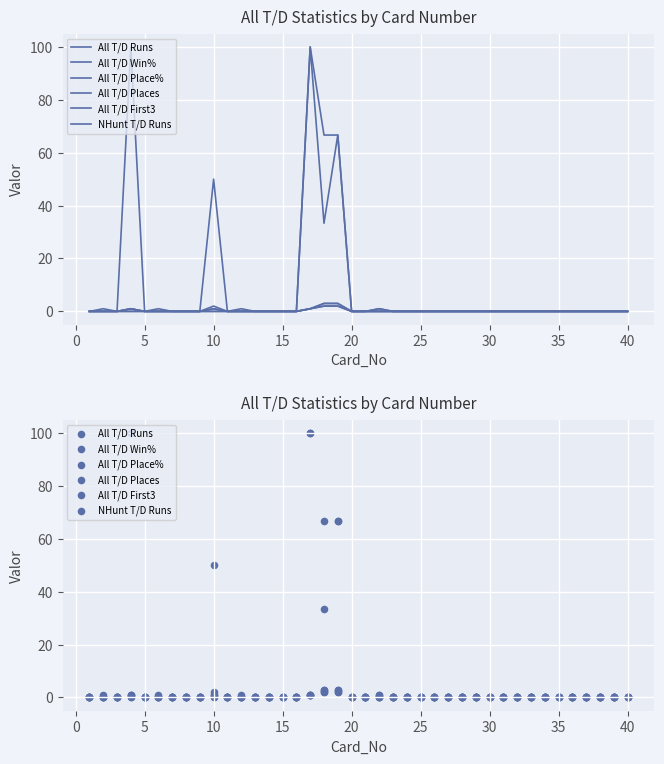

Which series contains the highest Y value?

All T/D Win%